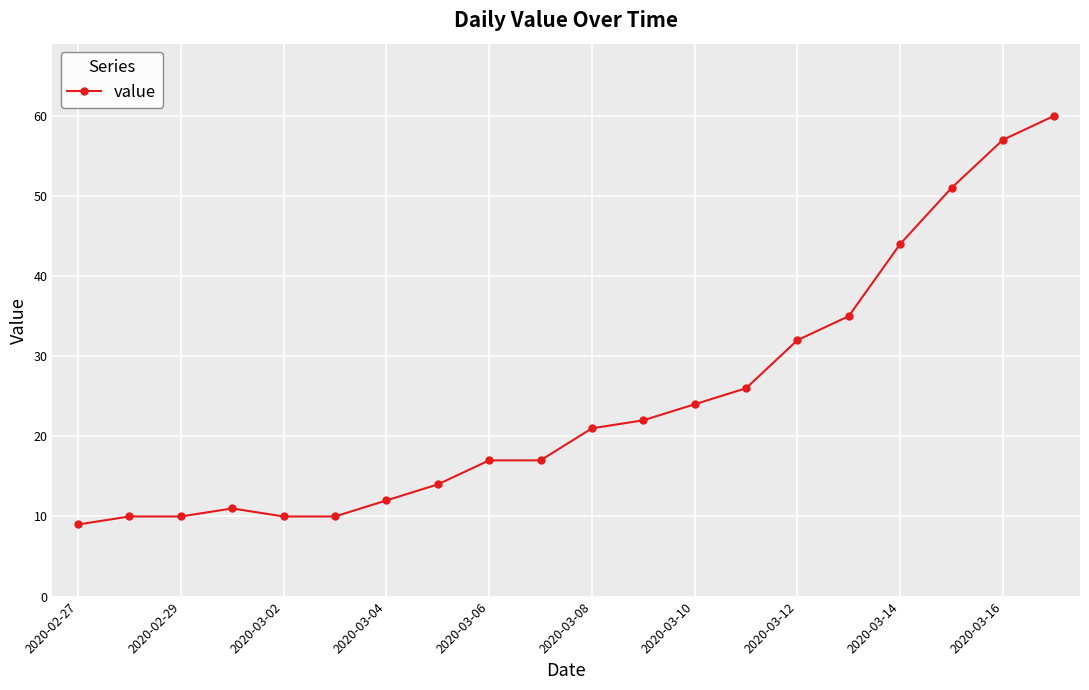

What is the value of the 19th point from the left?

57